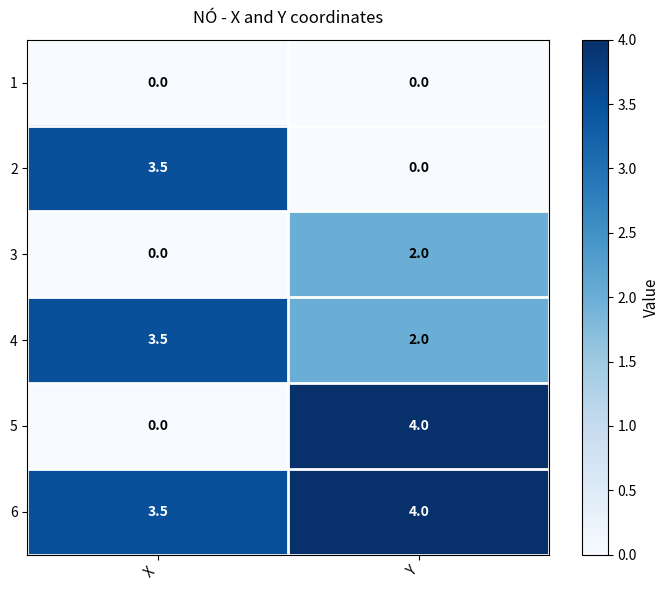

Reading left to right, what are all the values shown in this chart?

1: X=0.0	Y=0.0
2: X=3.5	Y=0.0
3: X=0.0	Y=2.0
4: X=3.5	Y=2.0
5: X=0.0	Y=4.0
6: X=3.5	Y=4.0